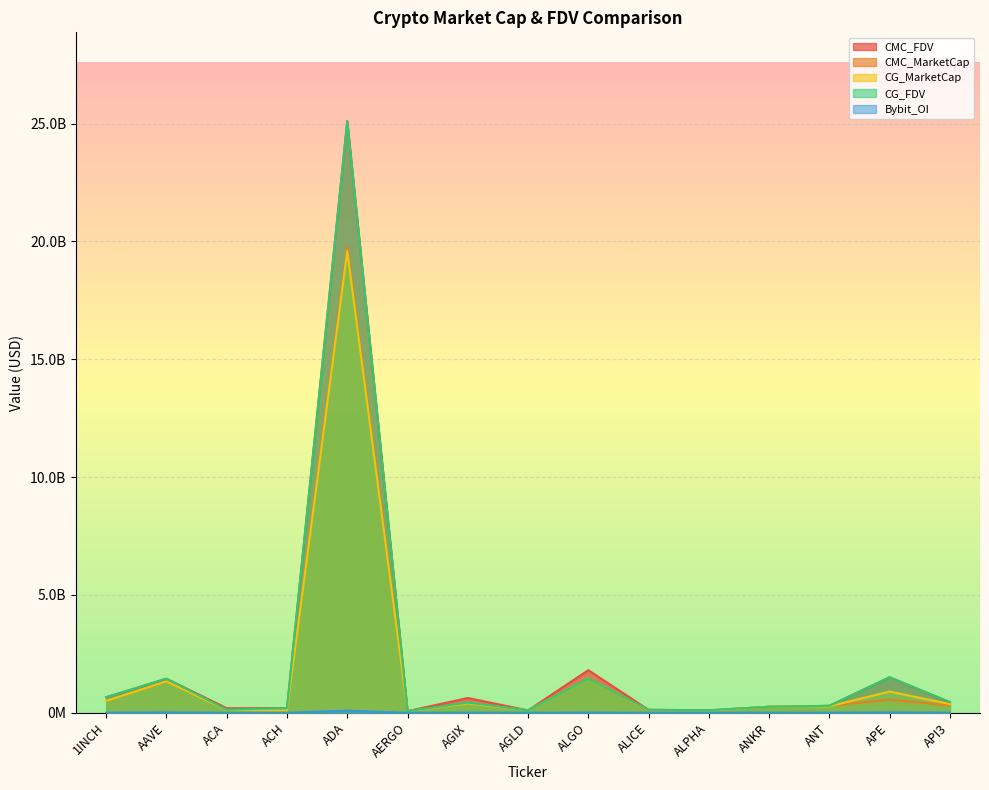

Does the chart display data point markers on the line(s)?

No